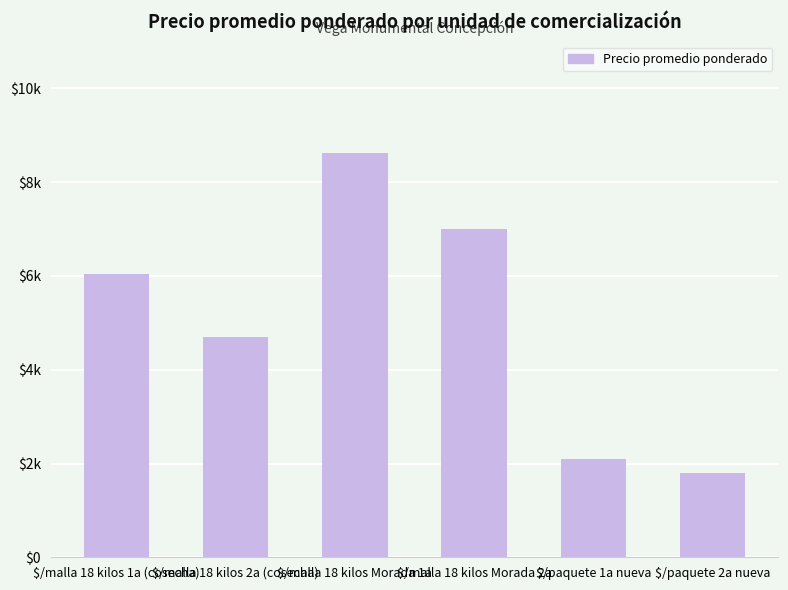

List the labels in order of value, smallest first.

$/paquete 2a nueva, $/paquete 1a nueva, $/malla 18 kilos 2a (cosecha), $/malla 18 kilos 1a (cosecha), $/malla 18 kilos Morada 2a, $/malla 18 kilos Morada 1a